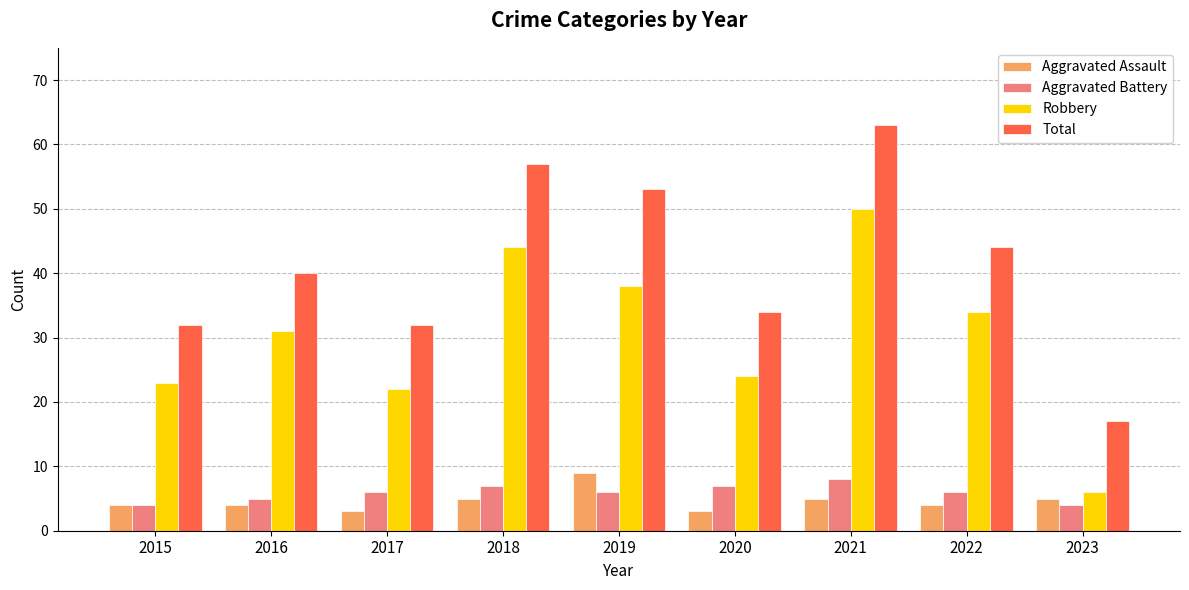

True or false: Total has a value of 8 at 2017.

False